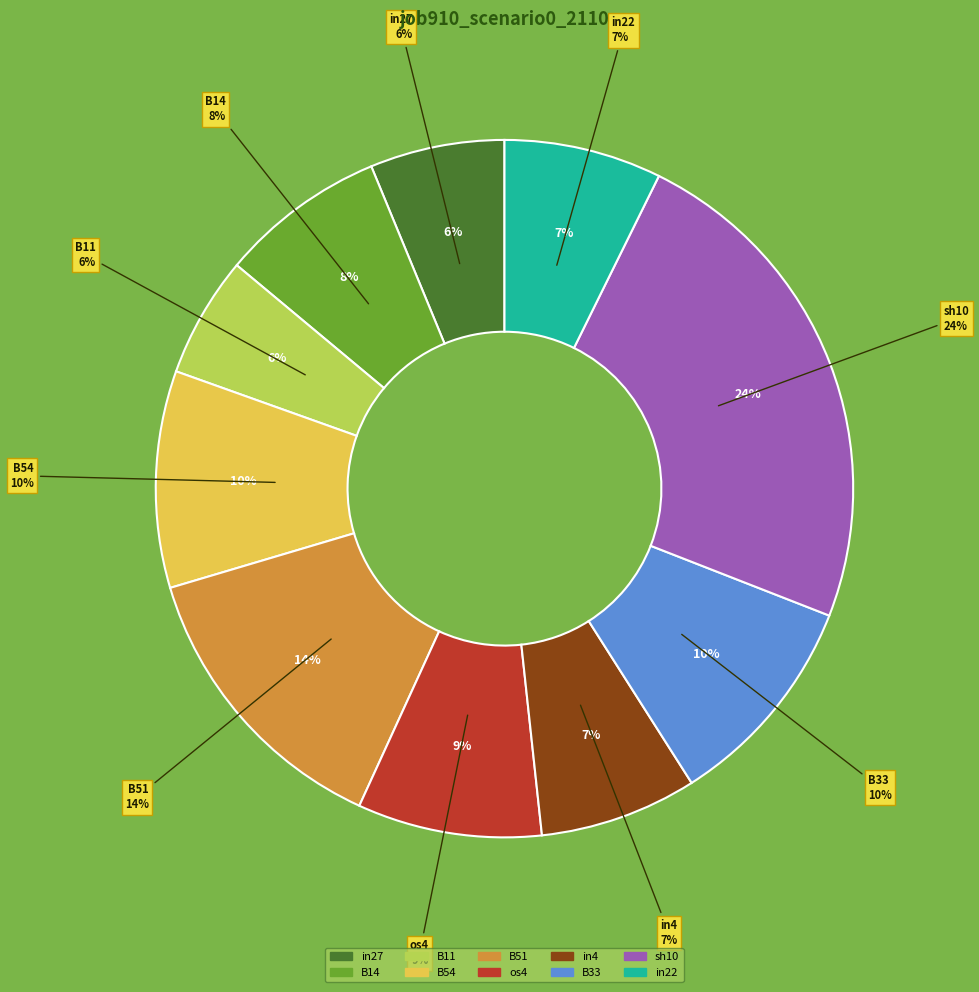

Count the number of slices in the pie.

10